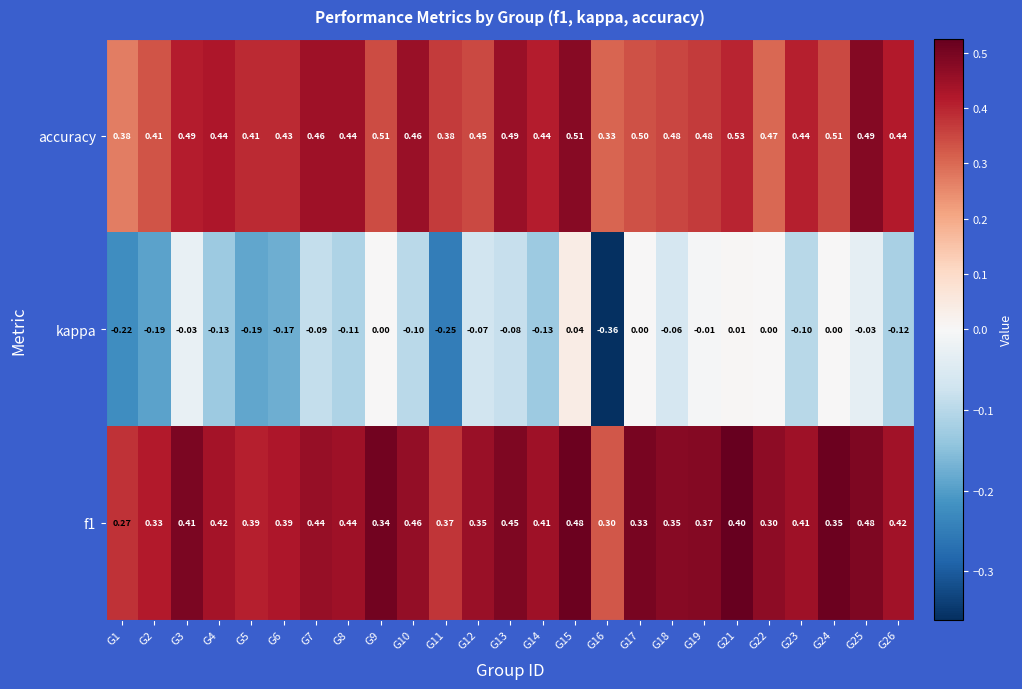

Is the value of accuracy at G22 greater than the value of f1 at G14?

Yes